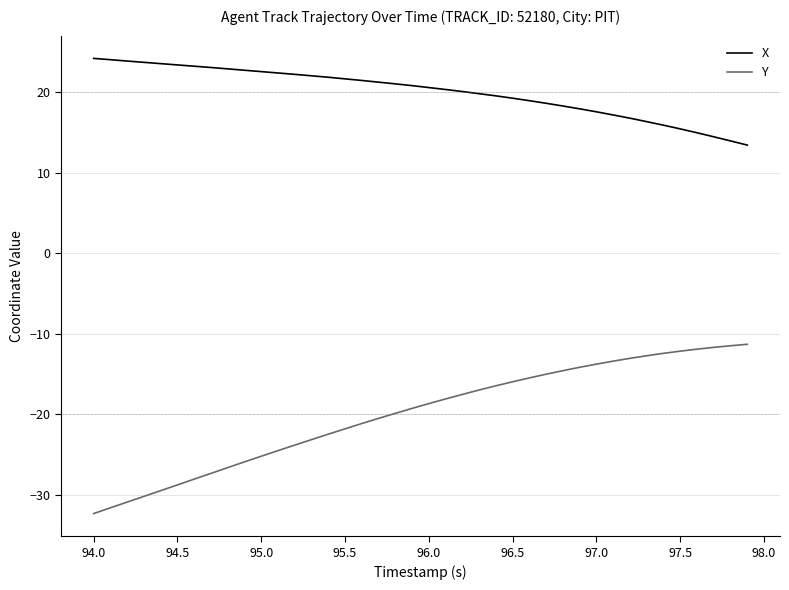

How many lines are shown in the chart?

2